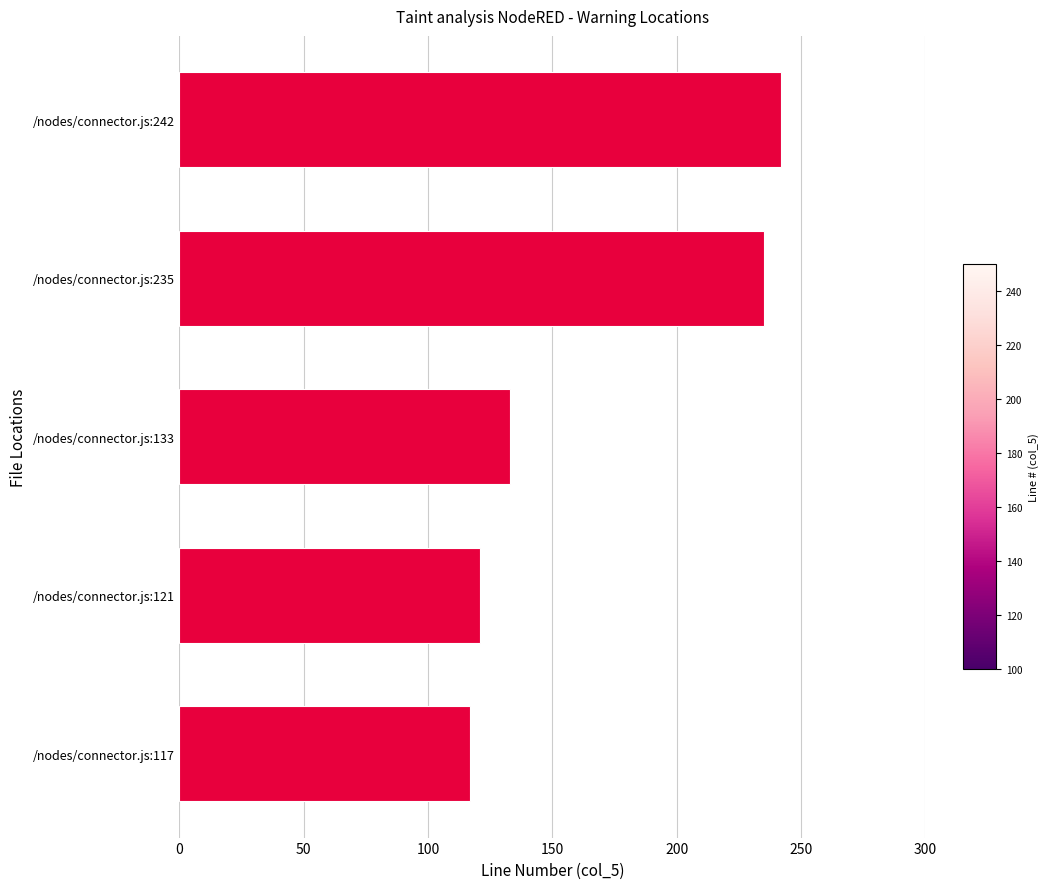

How many bars are there in total?

5